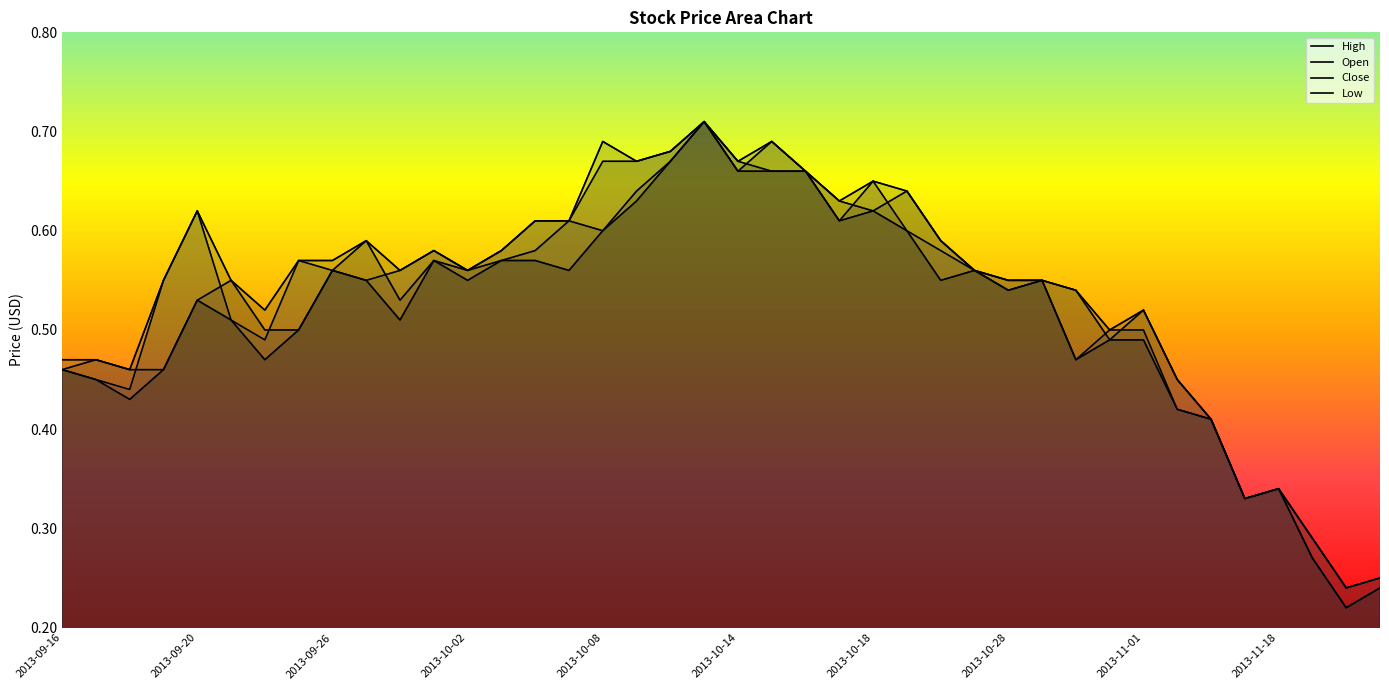

What is the difference between the maximum and minimum values in the Open series?

0.5